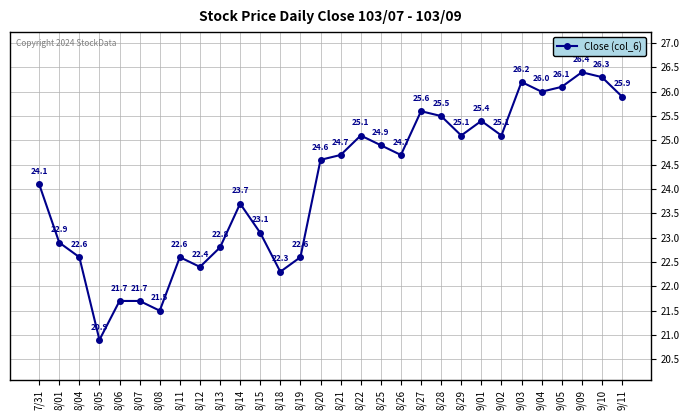

Reading left to right, what are all the values shown in this chart?

7/31=24.1	8/01=22.9	8/04=22.6	8/05=20.9	8/06=21.7	8/07=21.7	8/08=21.5	8/11=22.6	8/12=22.4	8/13=22.8	8/14=23.7	8/15=23.1	8/18=22.3	8/19=22.6	8/20=24.6	8/21=24.7	8/22=25.1	8/25=24.9	8/26=24.7	8/27=25.6	8/28=25.5	8/29=25.1	9/01=25.4	9/02=25.1	9/03=26.2	9/04=26.0	9/05=26.1	9/09=26.4	9/10=26.3	9/11=25.9